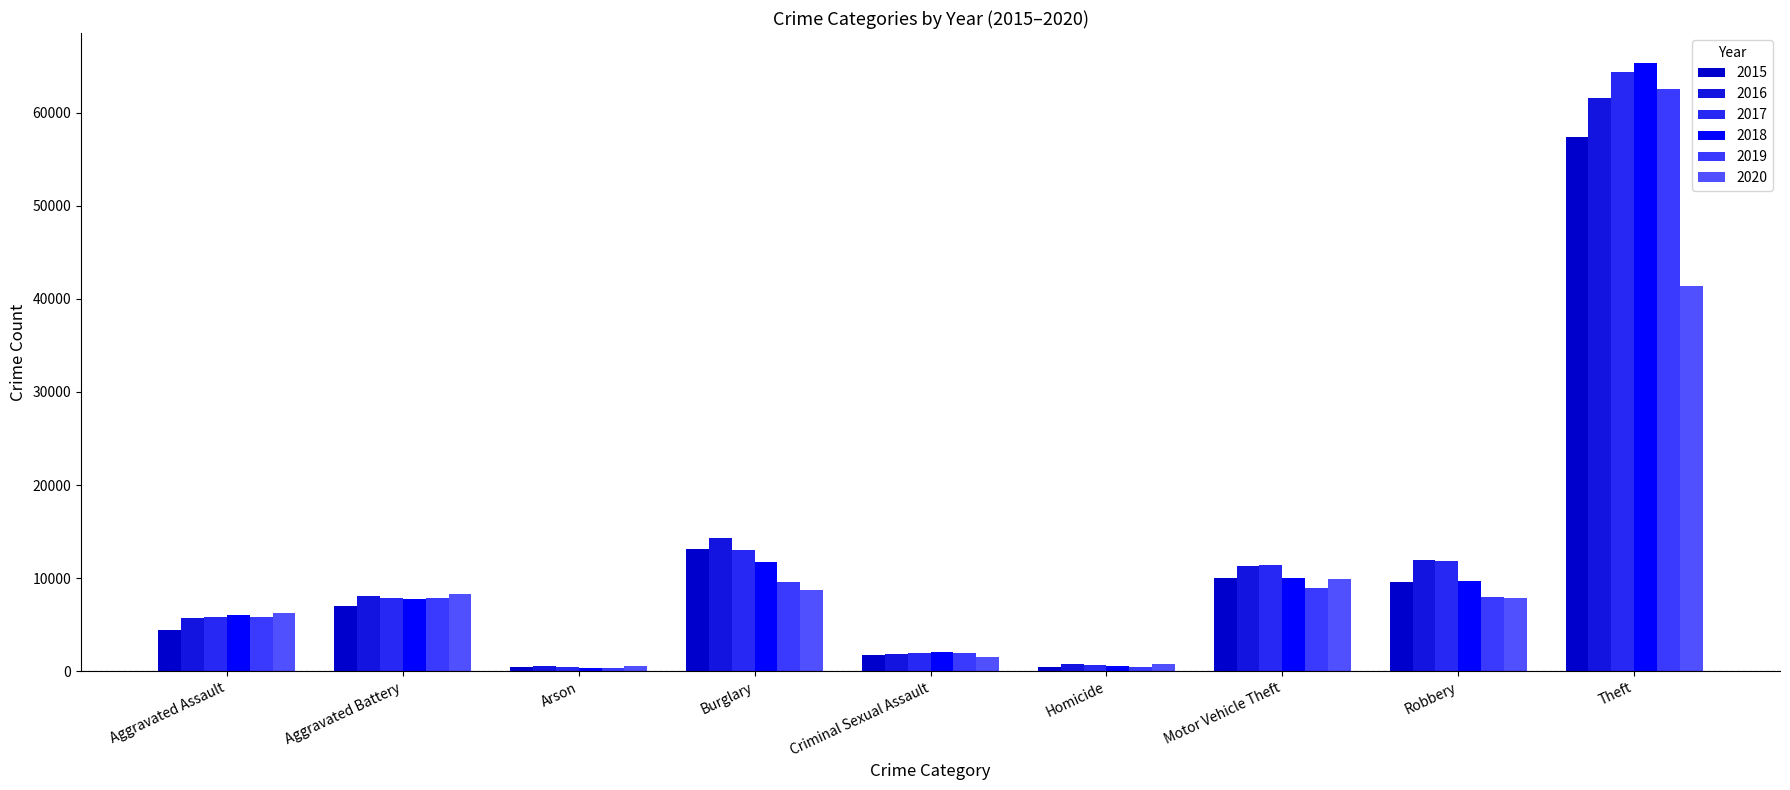

How many series are shown in this chart?

6